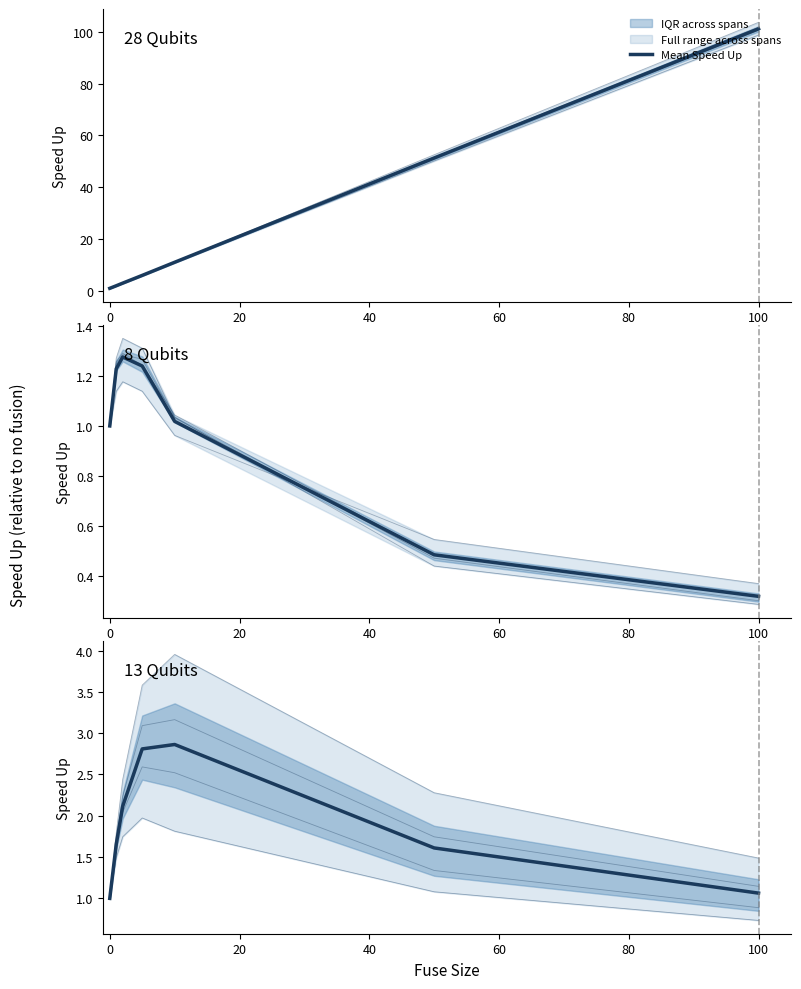

Is this an area chart (filled region under the line)?

No